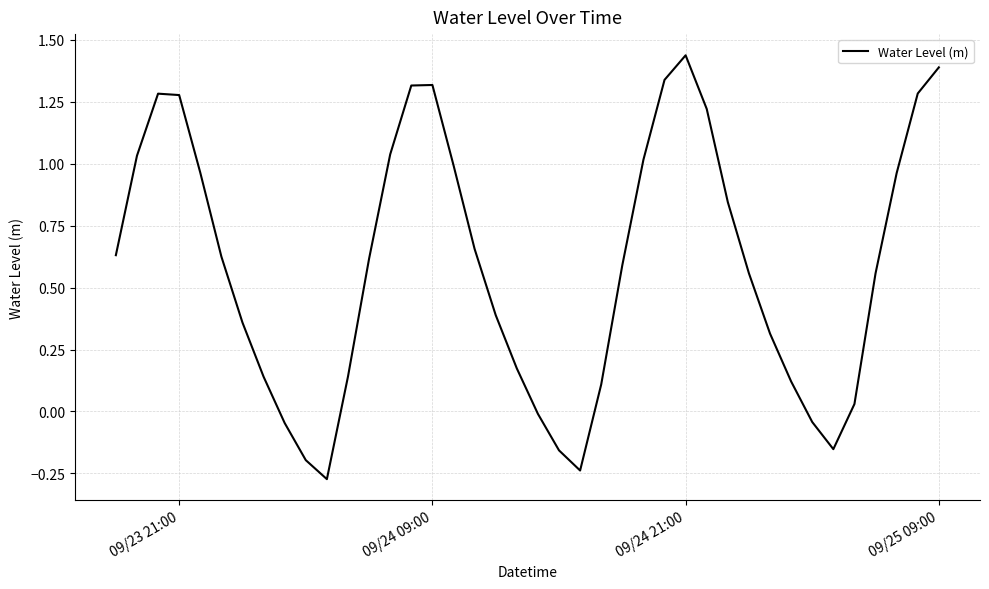

Reading right to left, list all the values displayed in this chart.

1.4	1.3	1.0	0.6	0.0	-0.2	-0.0	0.1	0.3	0.6	0.8	1.2	1.4	1.3	1.0	0.6	0.1	-0.2	-0.2	-0.0	0.2	0.4	0.7	1.0	1.3	1.3	1.0	0.6	0.1	-0.3	-0.2	-0.0	0.1	0.4	0.6	1.0	1.3	1.3	1.0	0.6